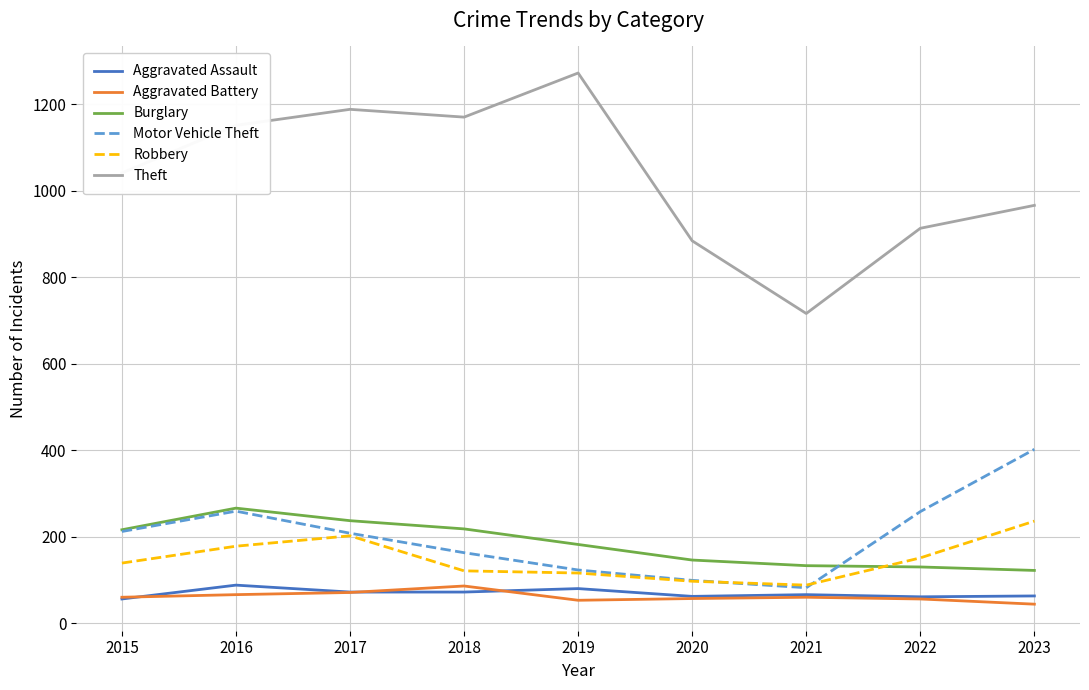

True or false: Theft and Robbery cross at least once.

False